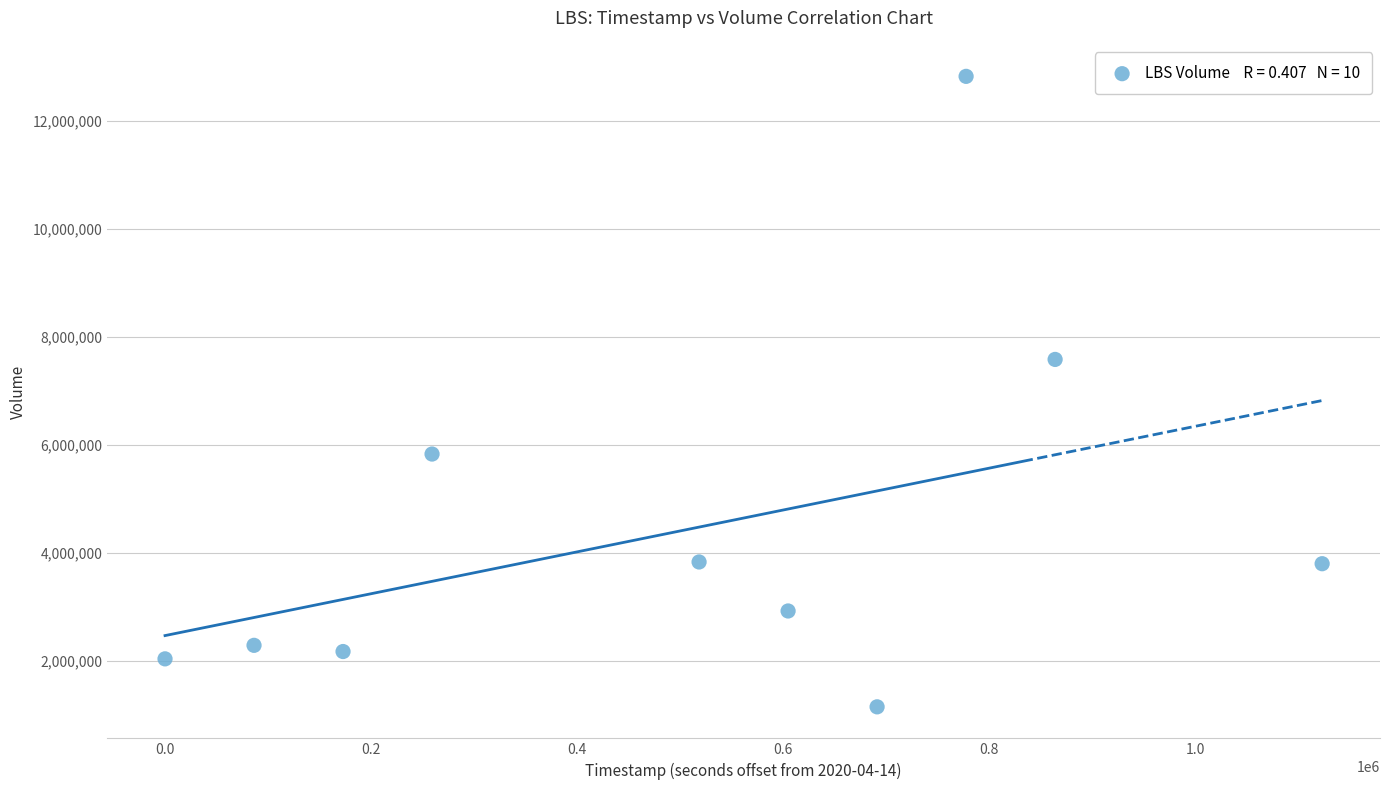

What is the average X value?

509760